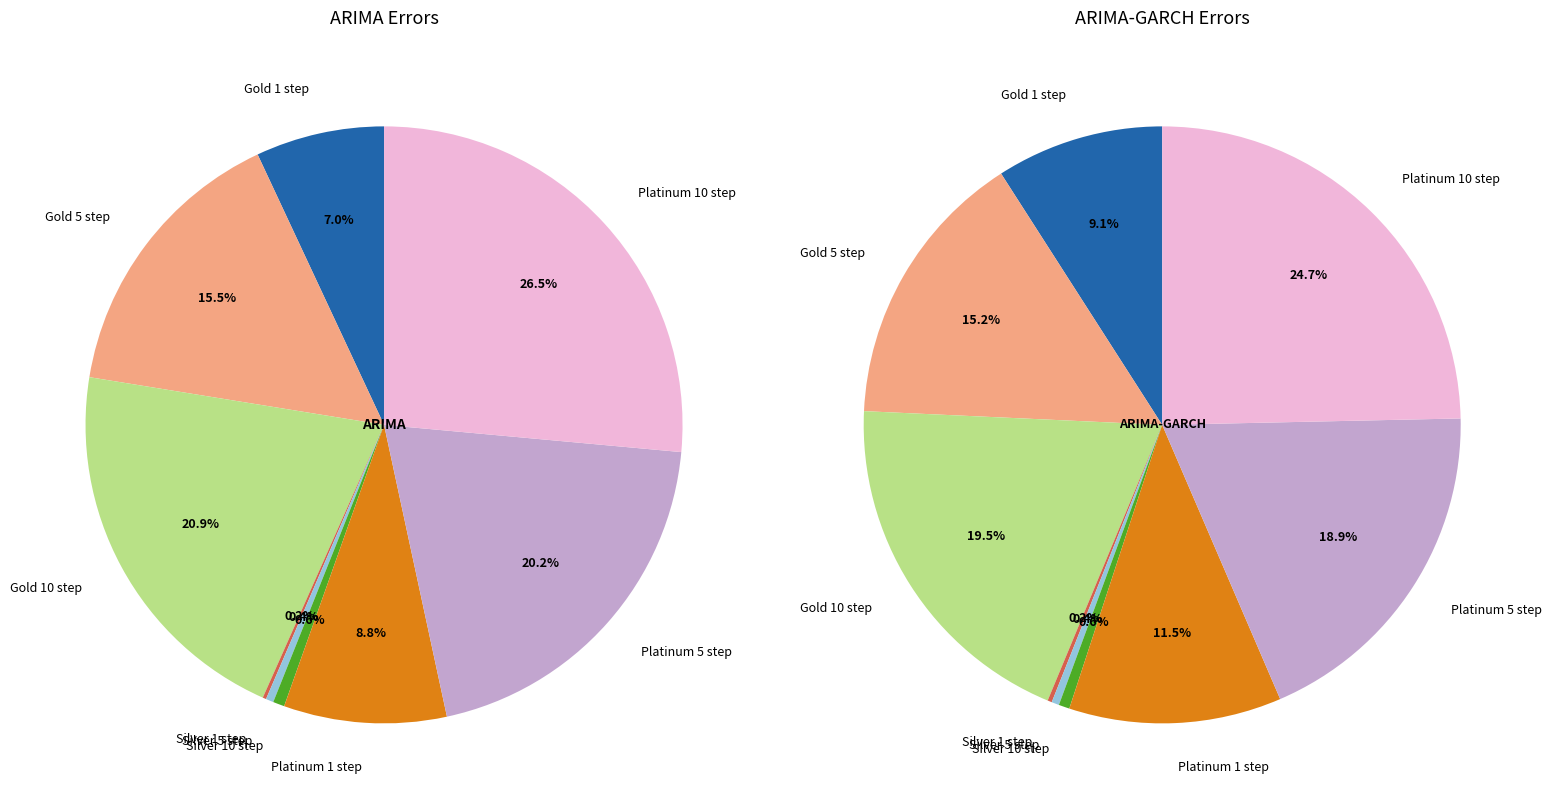

How many slices are in this pie chart?

9